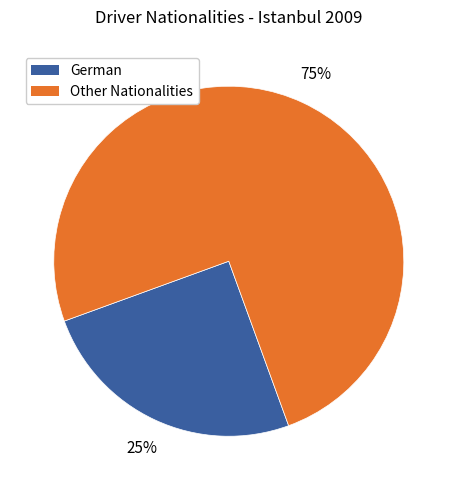

To the nearest percent, what portion does Other Nationalities represent?

75%